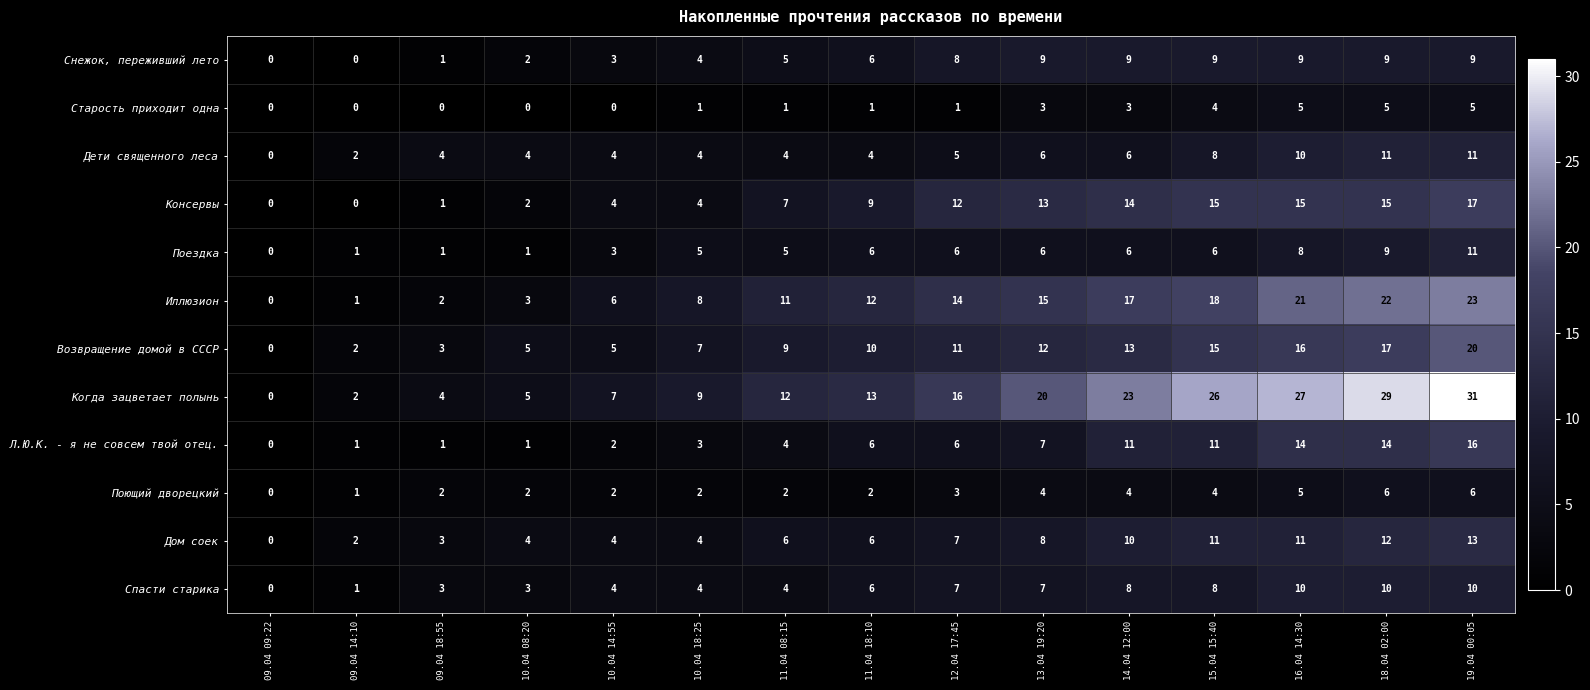

What is the total value across all series at 11.04 08:15?

70